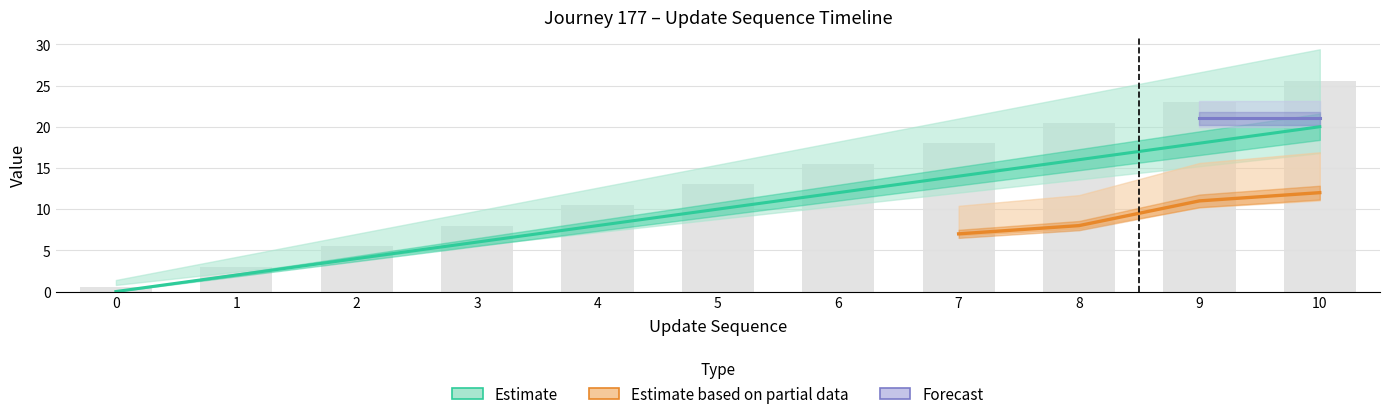

How many data points in update_sequence are above 10?

5